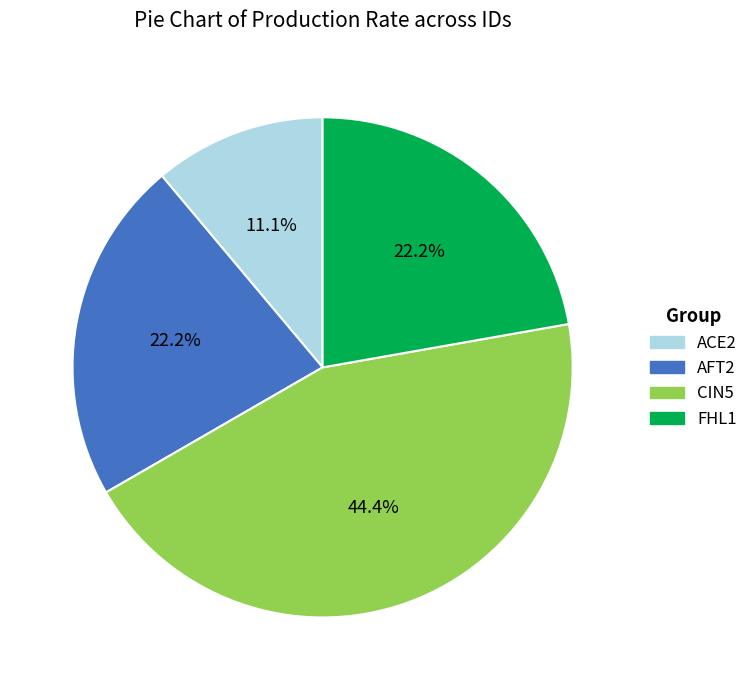

To the nearest percent, what is the average slice percentage?

25%